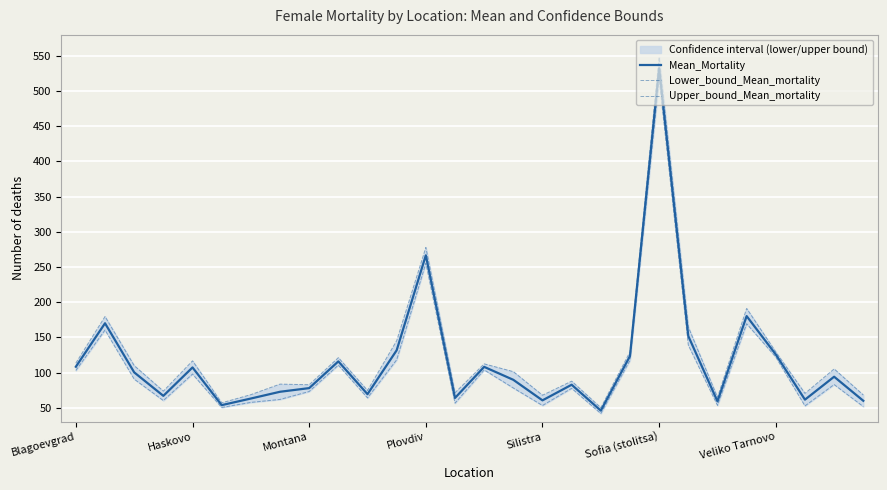

Between 13 and 26, which is larger?

26